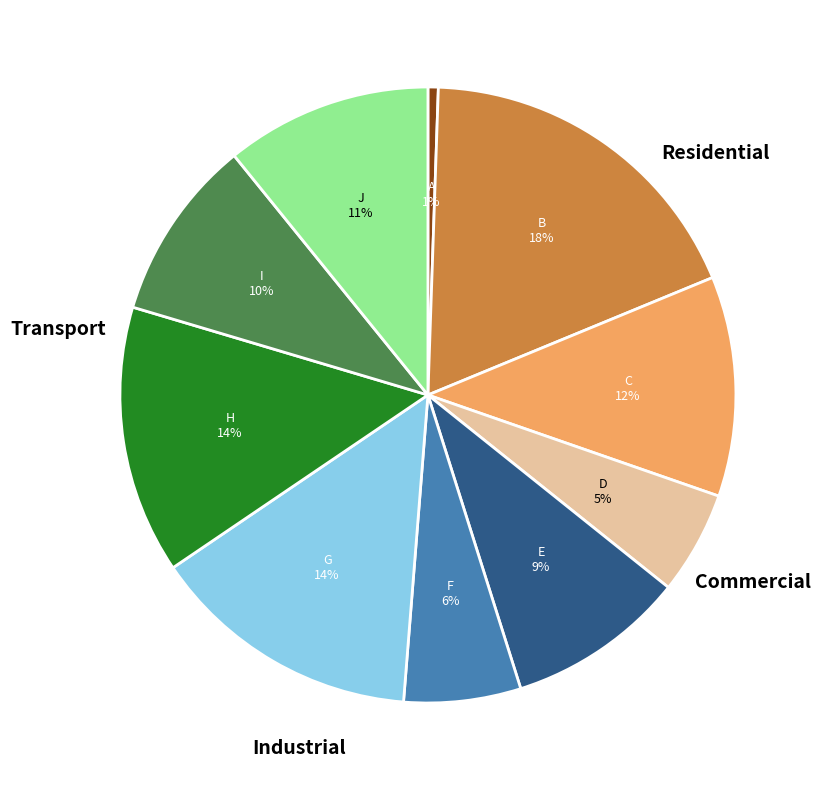

Is there a majority slice in this chart?

No